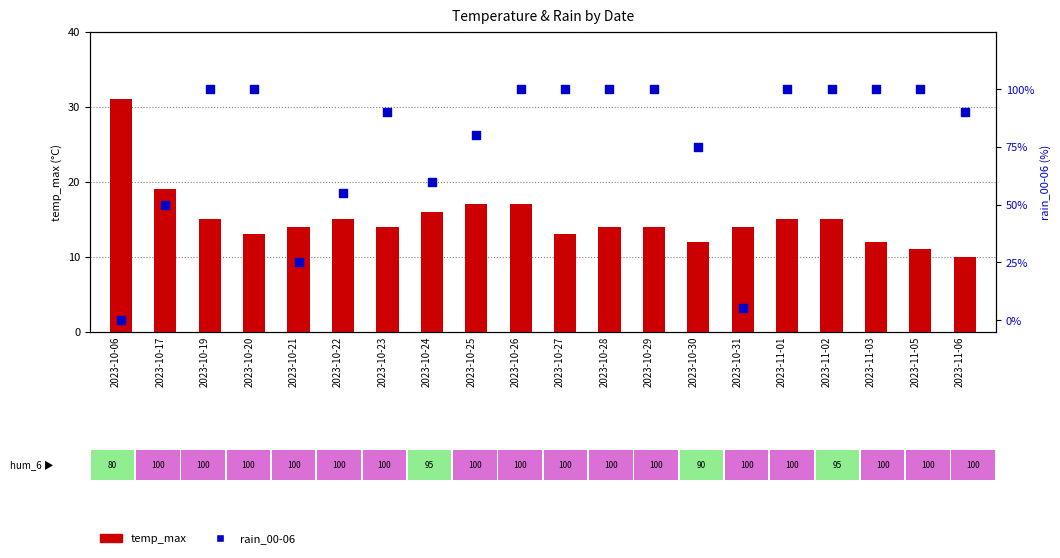

What are all the series names shown in the legend?

temp_max, rain_00-06